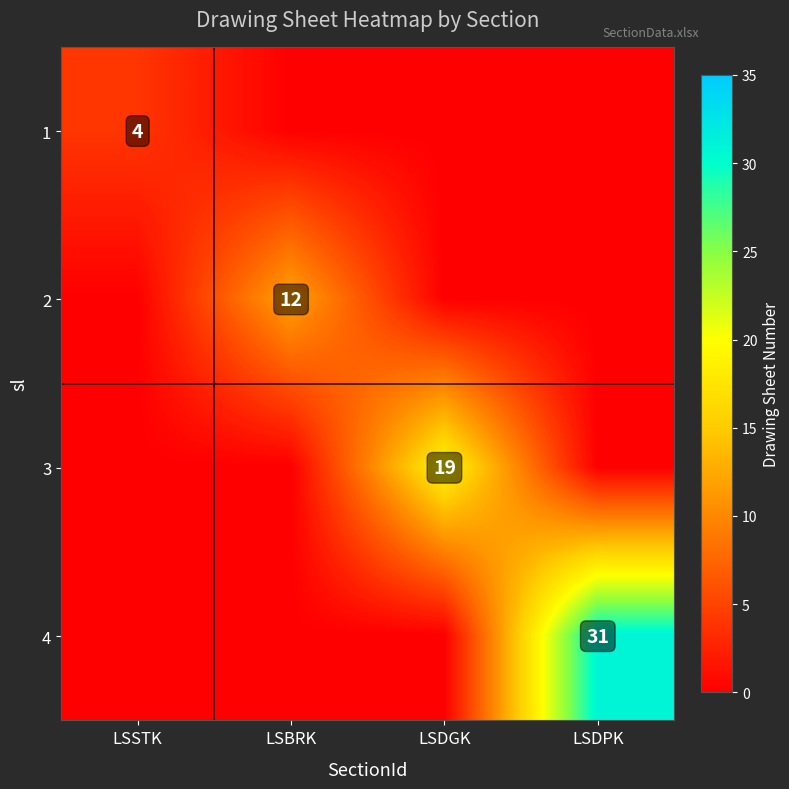

How many series are shown in this chart?

4